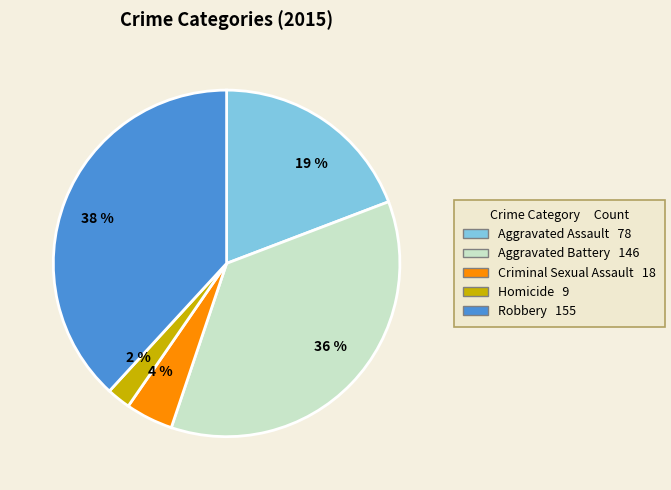

How many segments does this pie chart have?

5